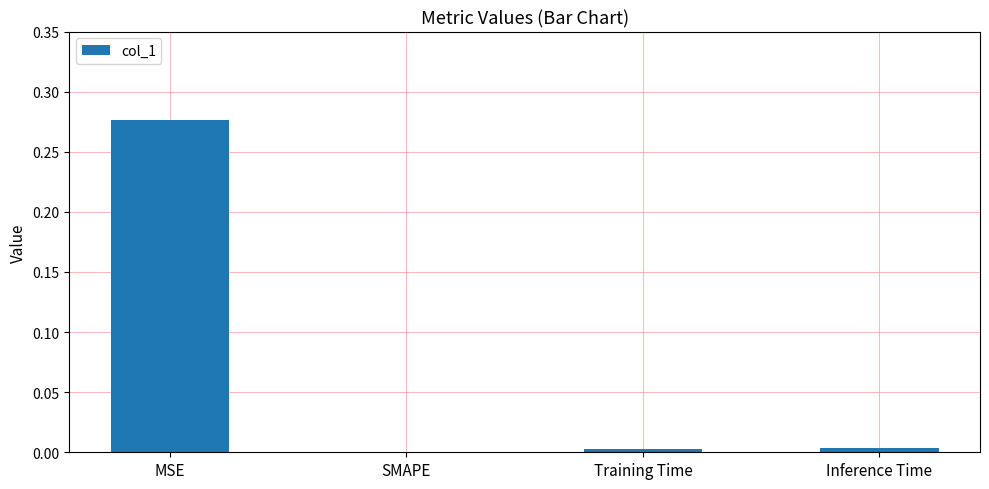

Is it true that the value at Training Time is 0.0?

True